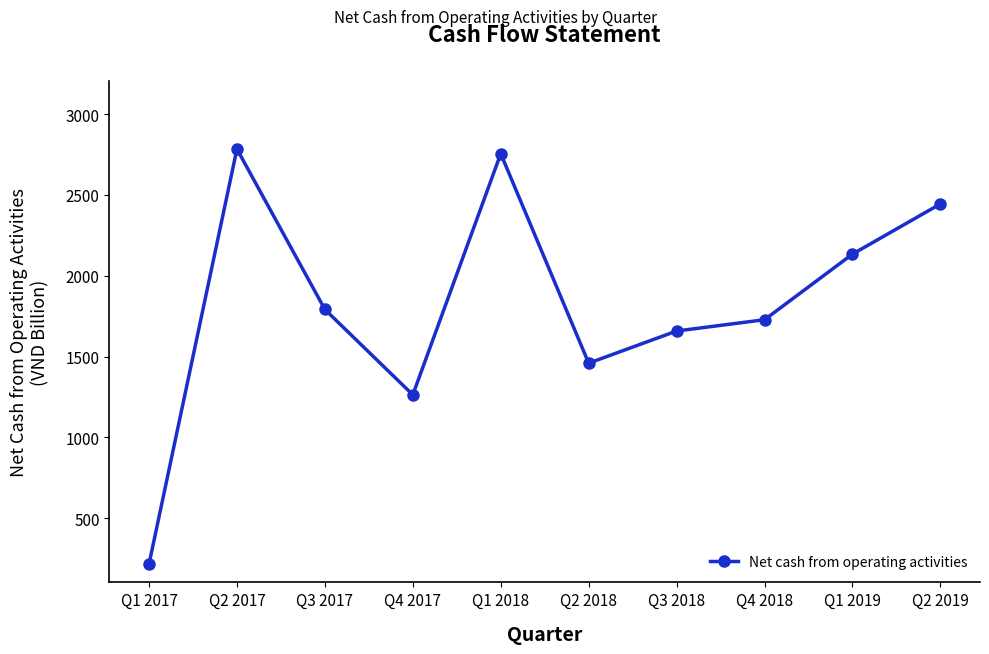

Is it true that the value at Q2 2017 is 4296.4?

False